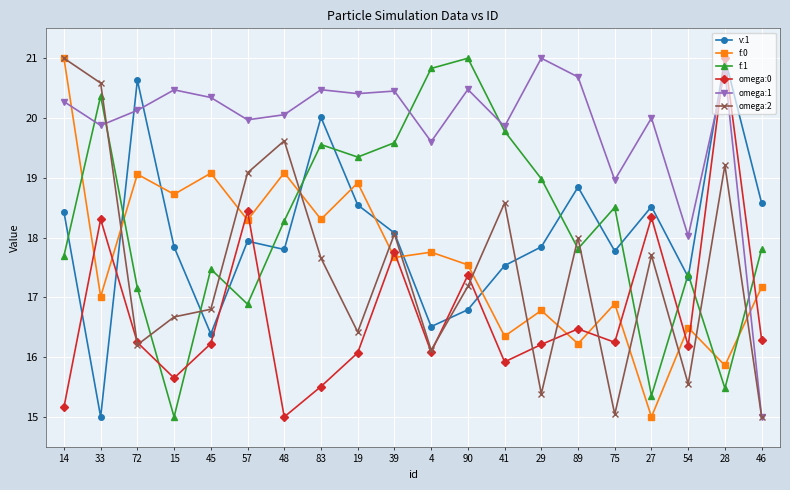

The value of omega:2 at 4 is 16.1. True or false?

True